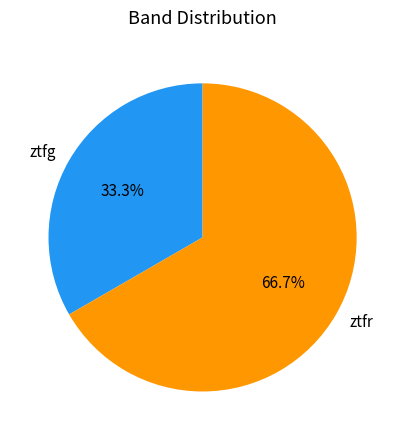

Do ztfr and ztfg together represent more than half of the pie?

Yes